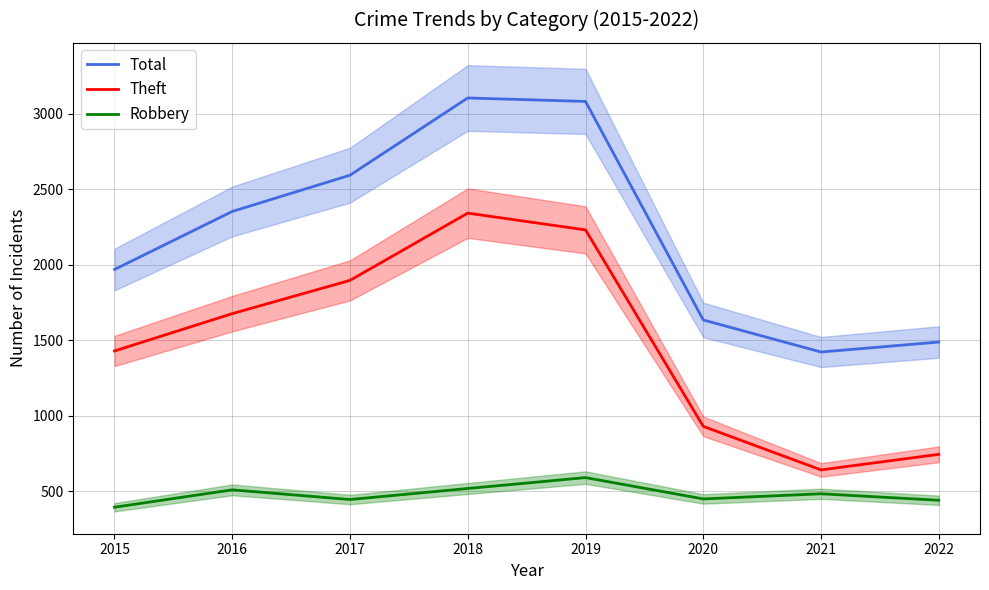

Which series changed the most between 2020 and 2022?

Theft